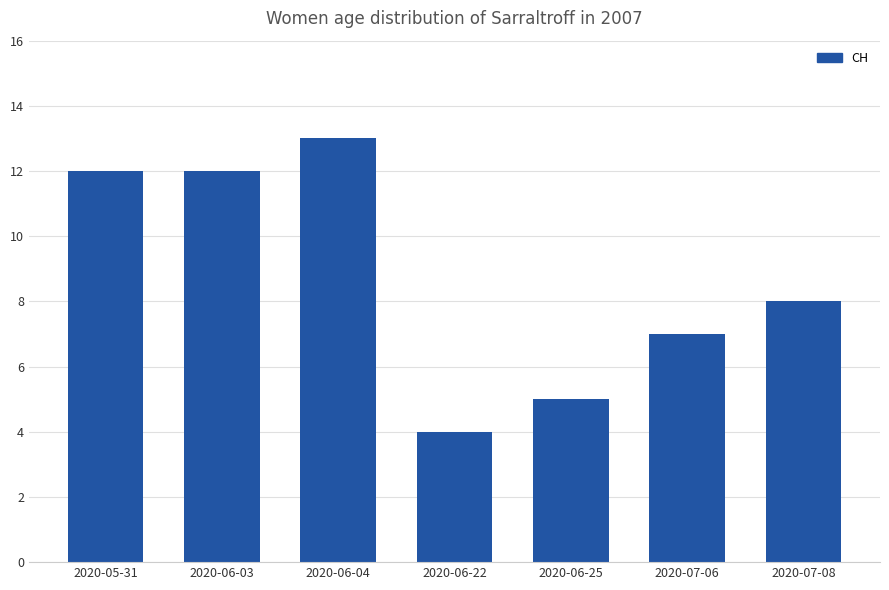

What is the difference between the maximum and minimum values?

9